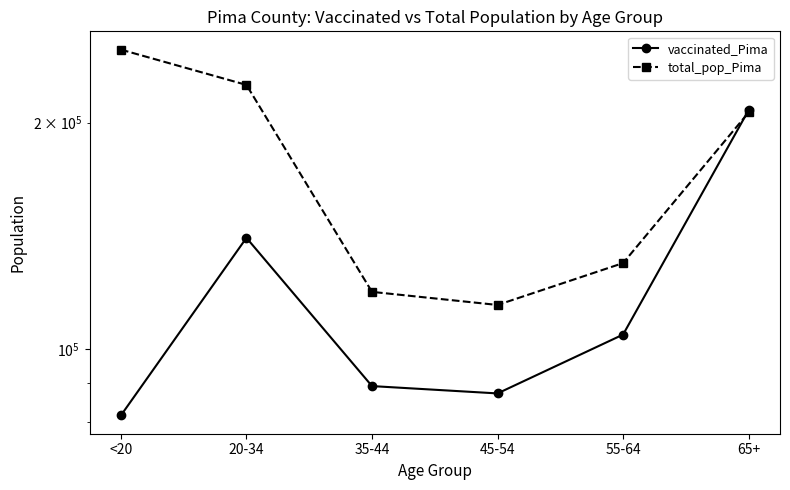

Which series has the largest range (max minus min)?

total_pop_Pima